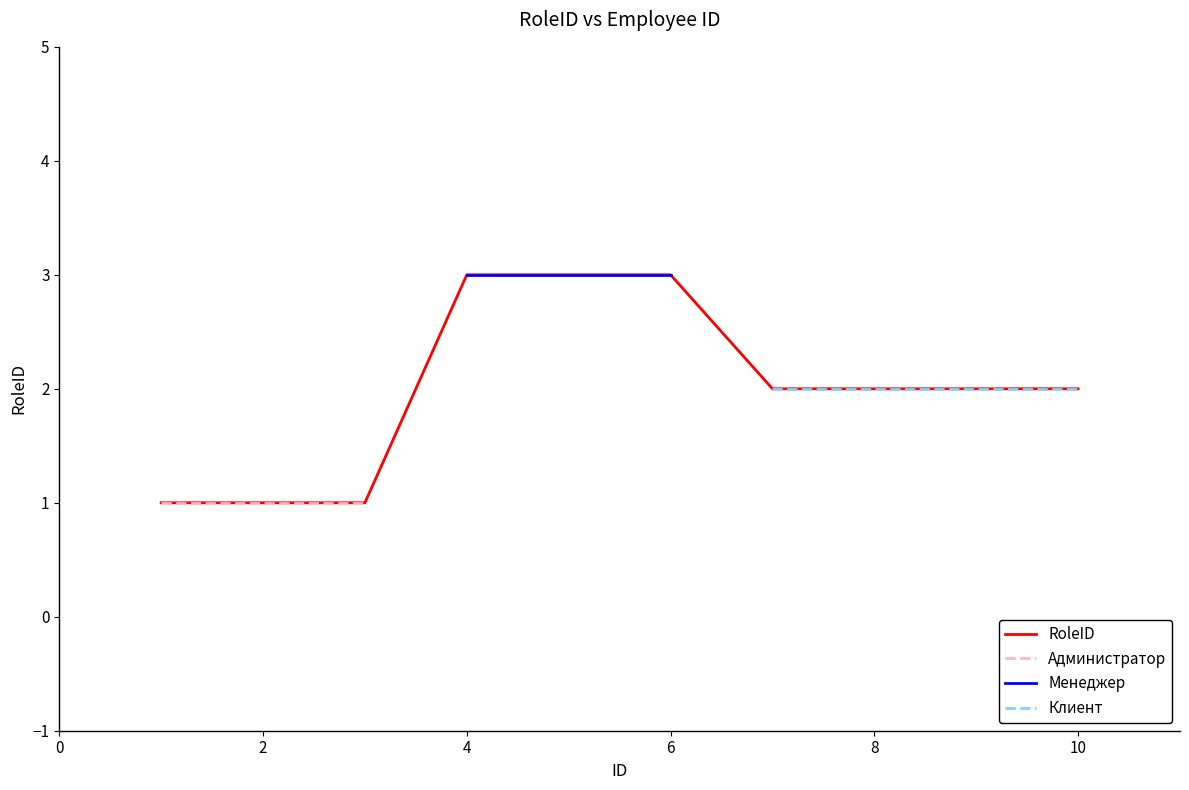

Which label corresponds to the smallest value in the chart?

1